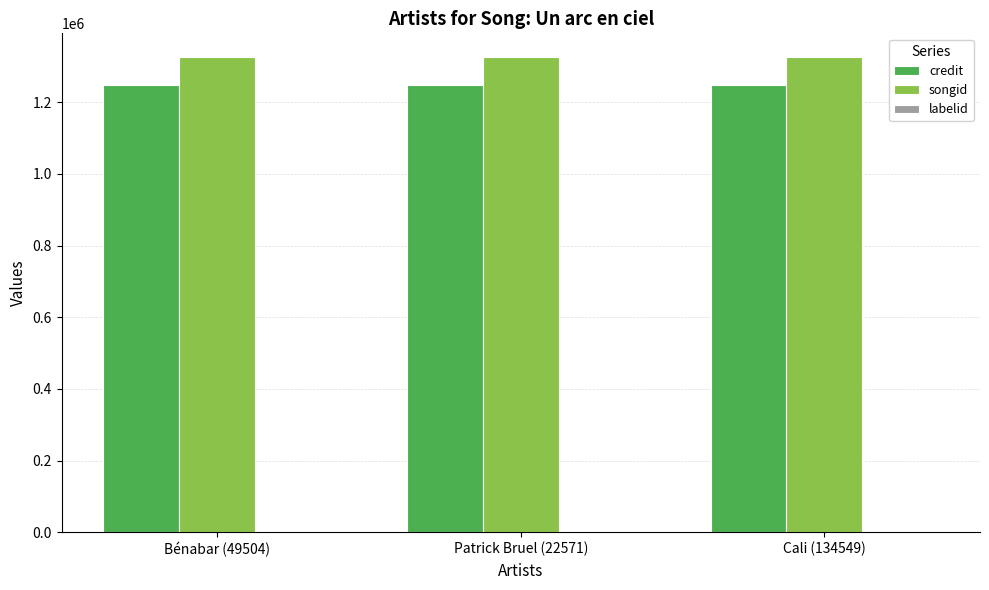

Which series has the largest total across all categories?

songid